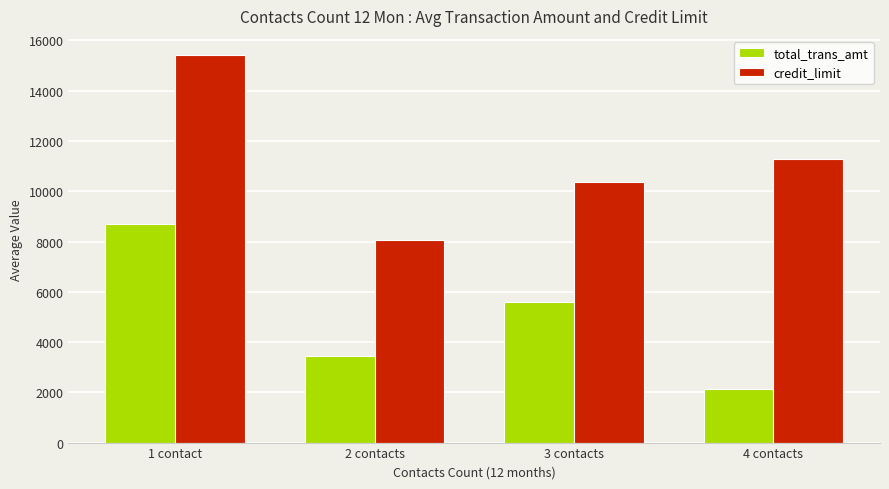

What position from the right is 3 contacts?

2